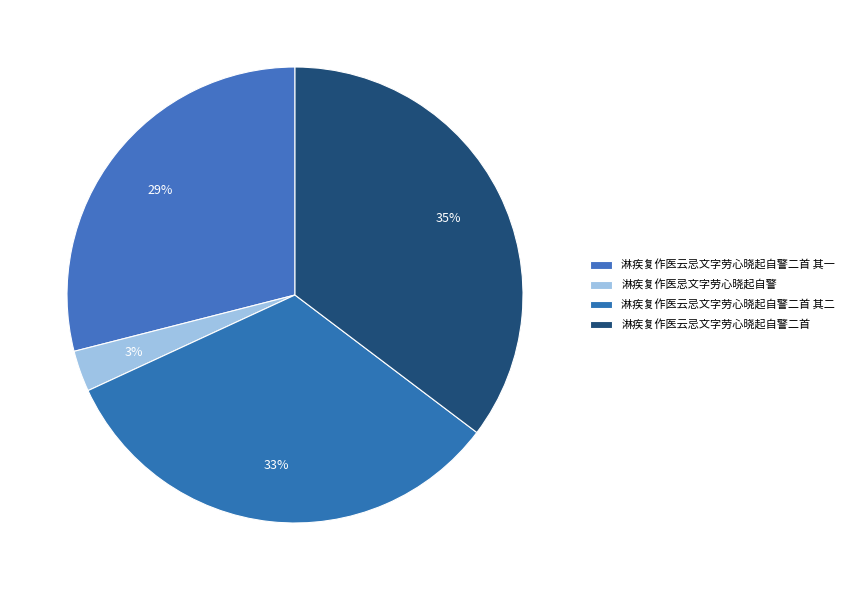

The 淋疾复作医云忌文字劳心晓起自警二首 slice represents 27% of the pie. True or false?

False